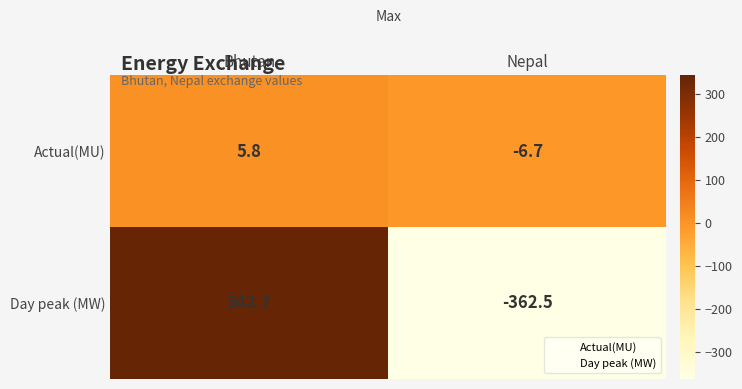

What is the difference between the maximum and minimum values in the Actual(MU) series?

12.5